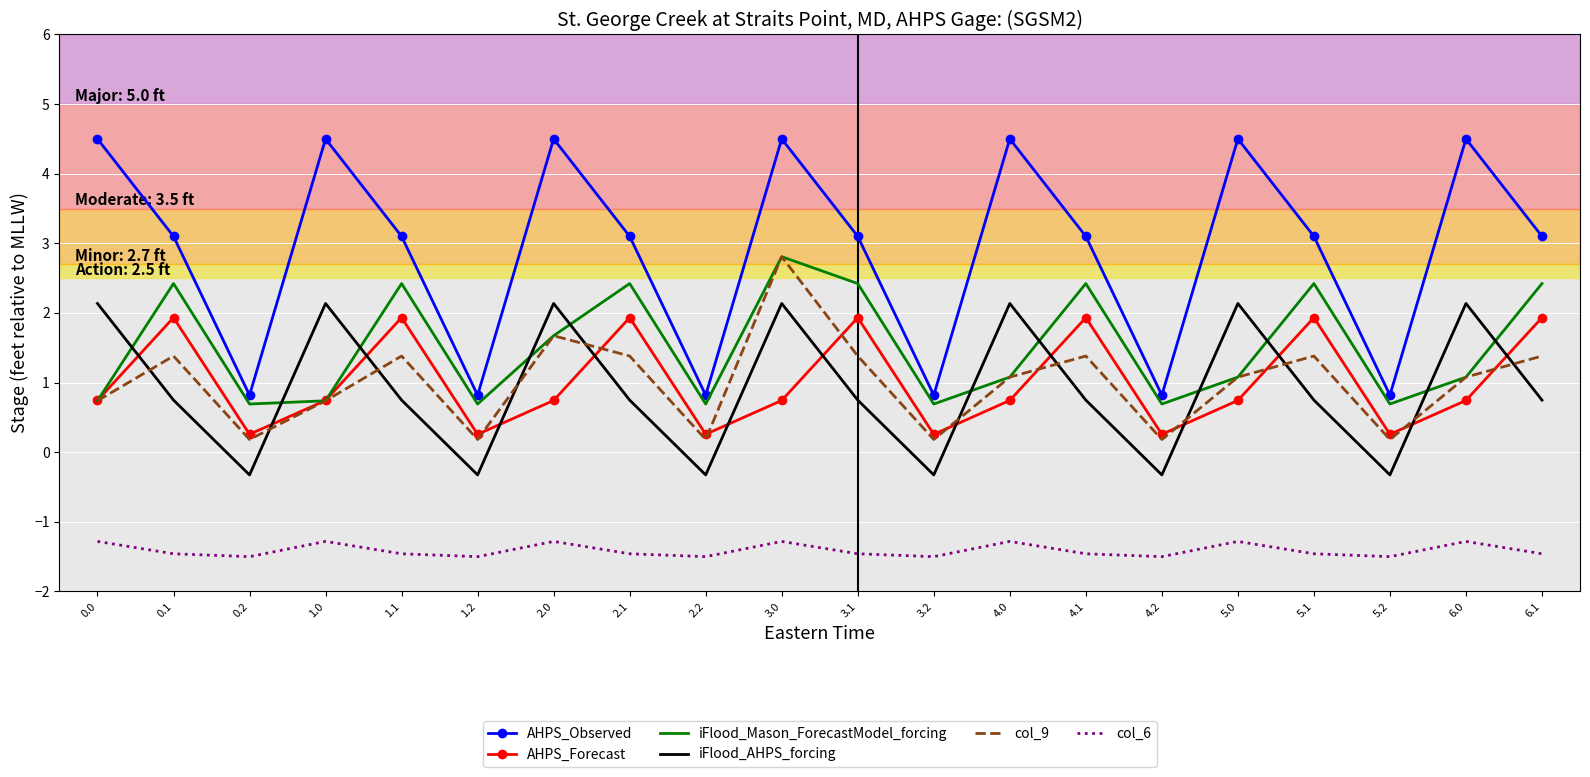

What position from the right is 0.0?

20